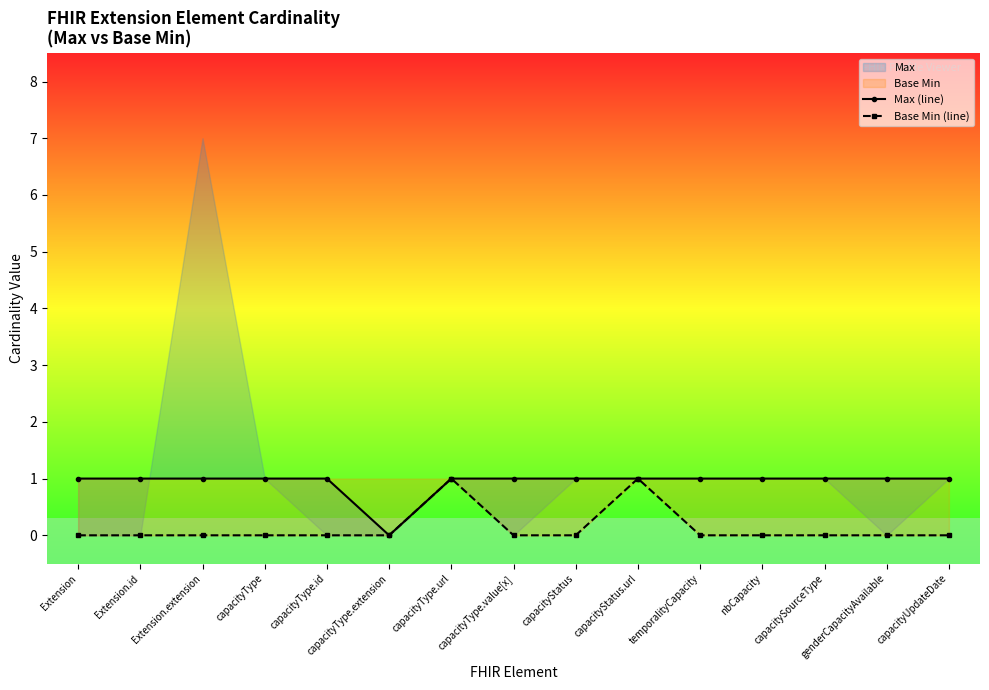

Which has a higher value, capacityUpdateDate or capacityStatus.url?

capacityUpdateDate